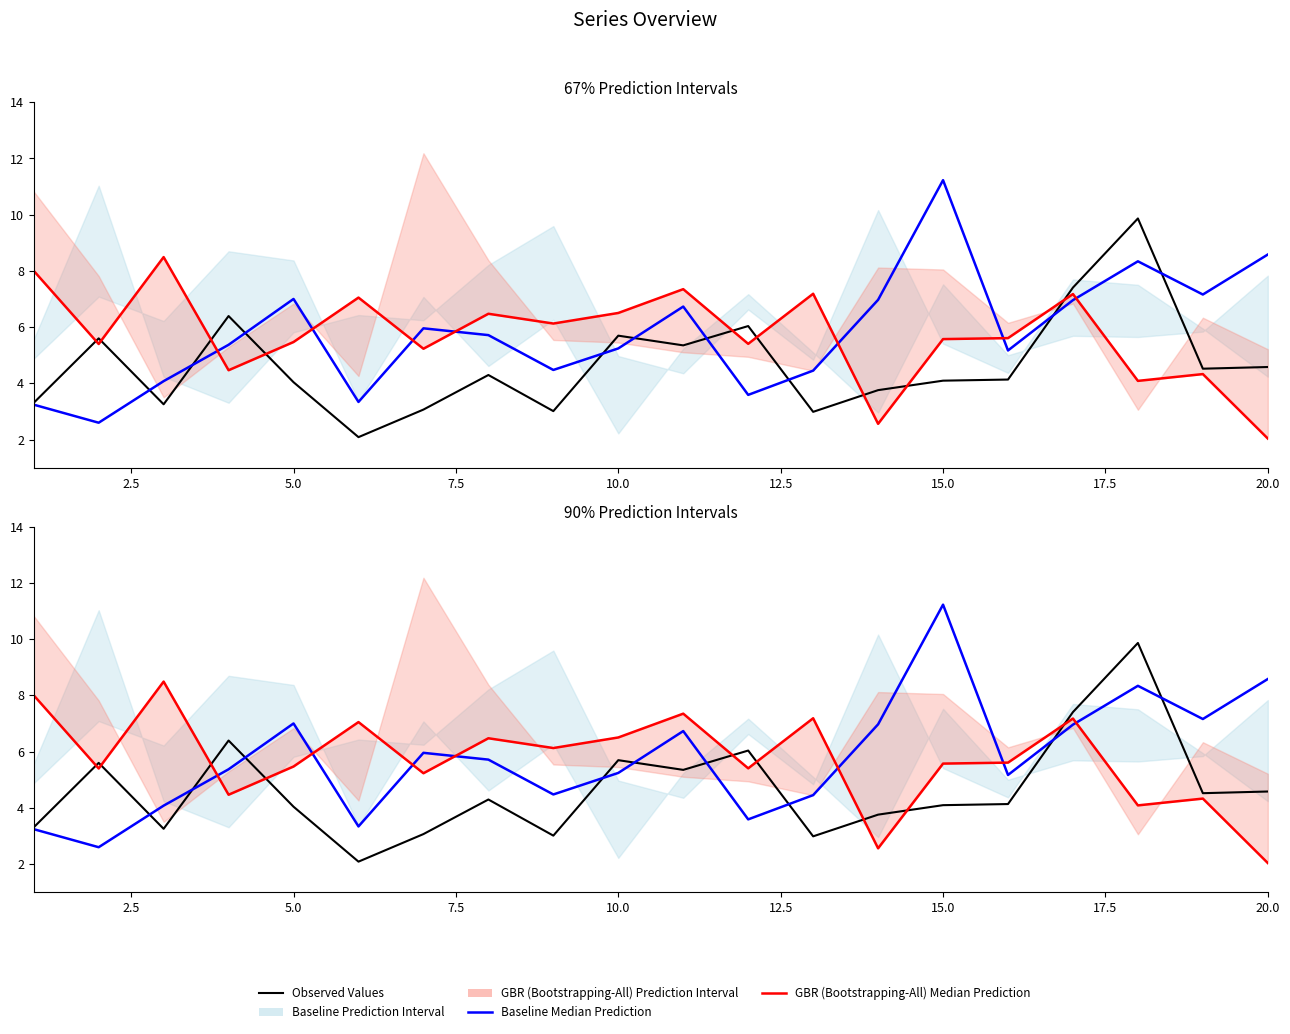

Is it true that Baseline Median Prediction equals 0.7 at 2.5?

False